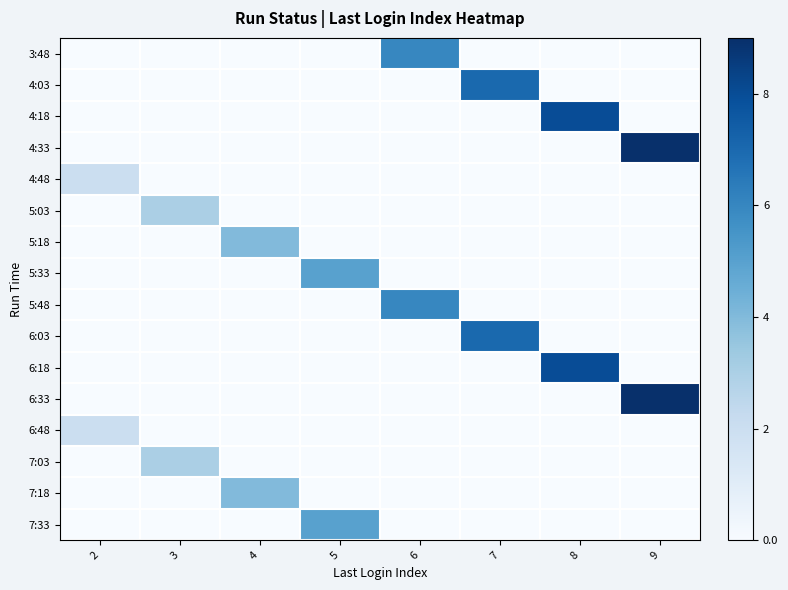

What is the spread (max minus min) of values at 5?

5